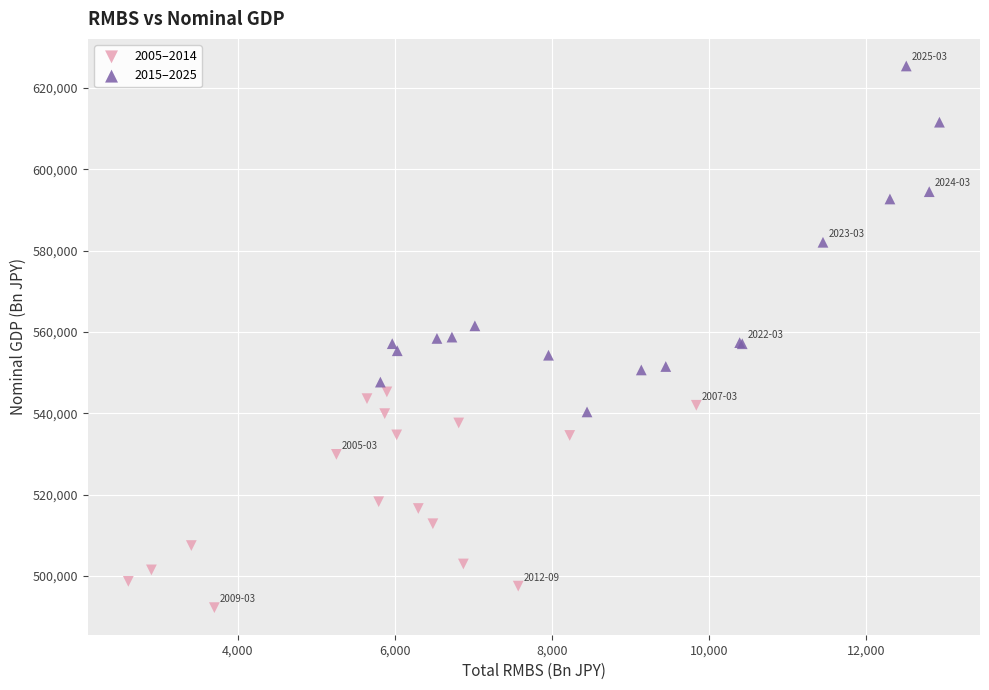

Which series reaches the minimum Y coordinate?

2005–2014